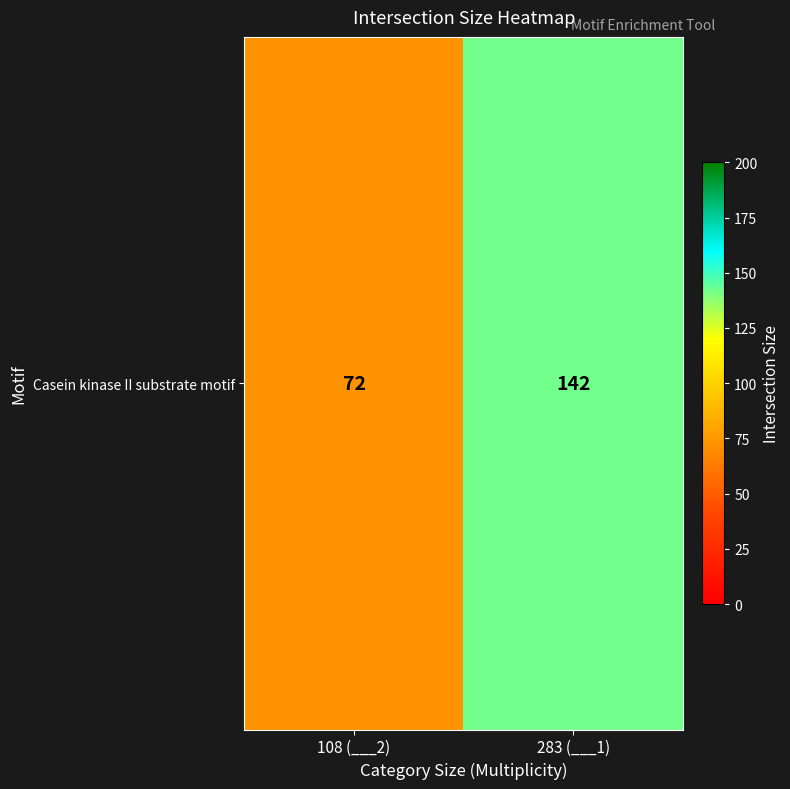

What is the average value?

107